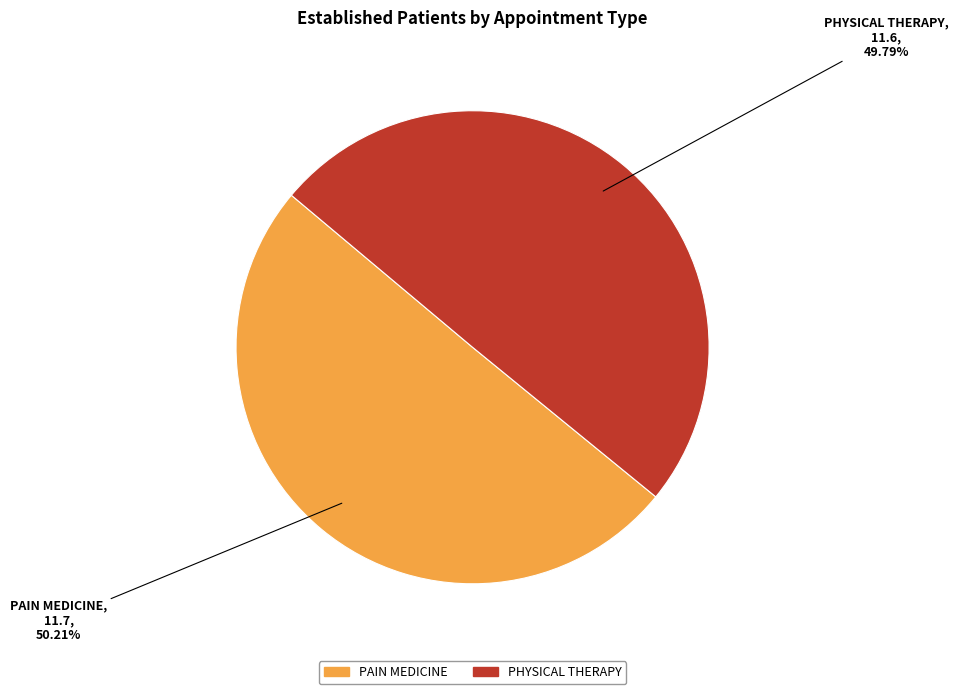

Approximately how many times larger is the value at PAIN MEDICINE compared to PHYSICAL THERAPY?

1.0